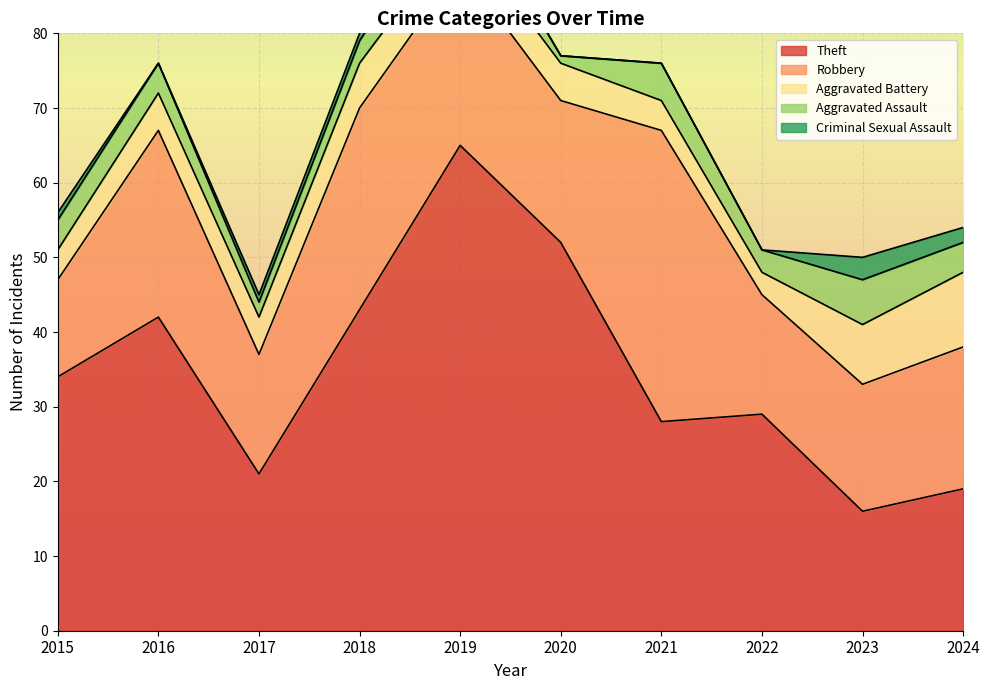

Reading left to right, extract all data points from this chart.

Theft: 34	42	21	43	65	52	28	29	16	19
Robbery: 13	25	16	27	24	19	39	16	17	19
Aggravated Battery: 4	5	5	6	5	5	4	3	8	10
Aggravated Assault: 4	4	2	3	6	1	5	3	6	4
Criminal Sexual Assault: 1	0	1	1	0	0	0	0	3	2